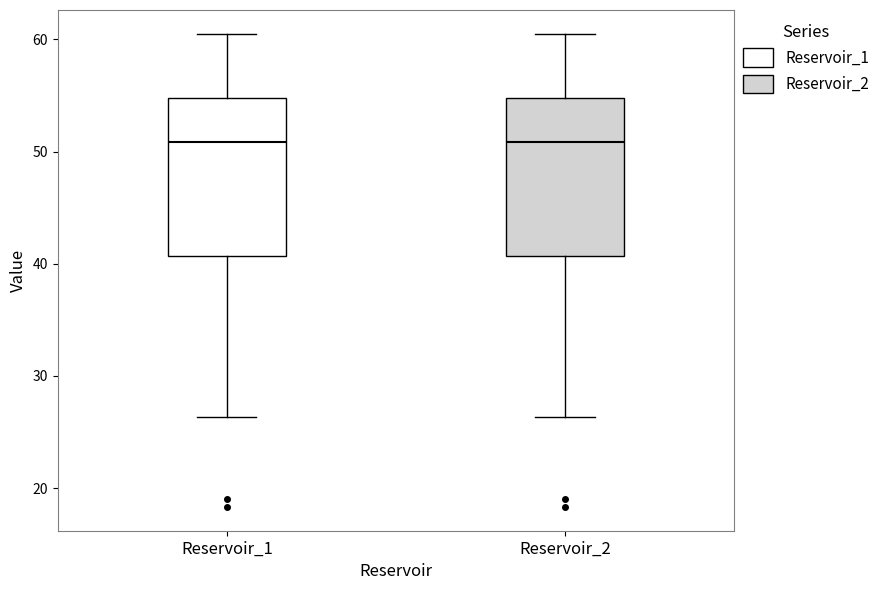

Where does the upper whisker of the box for Reservoir_1 end on the y-axis? The values are not printed on the chart, so give them approximately, as read against the axis.

61